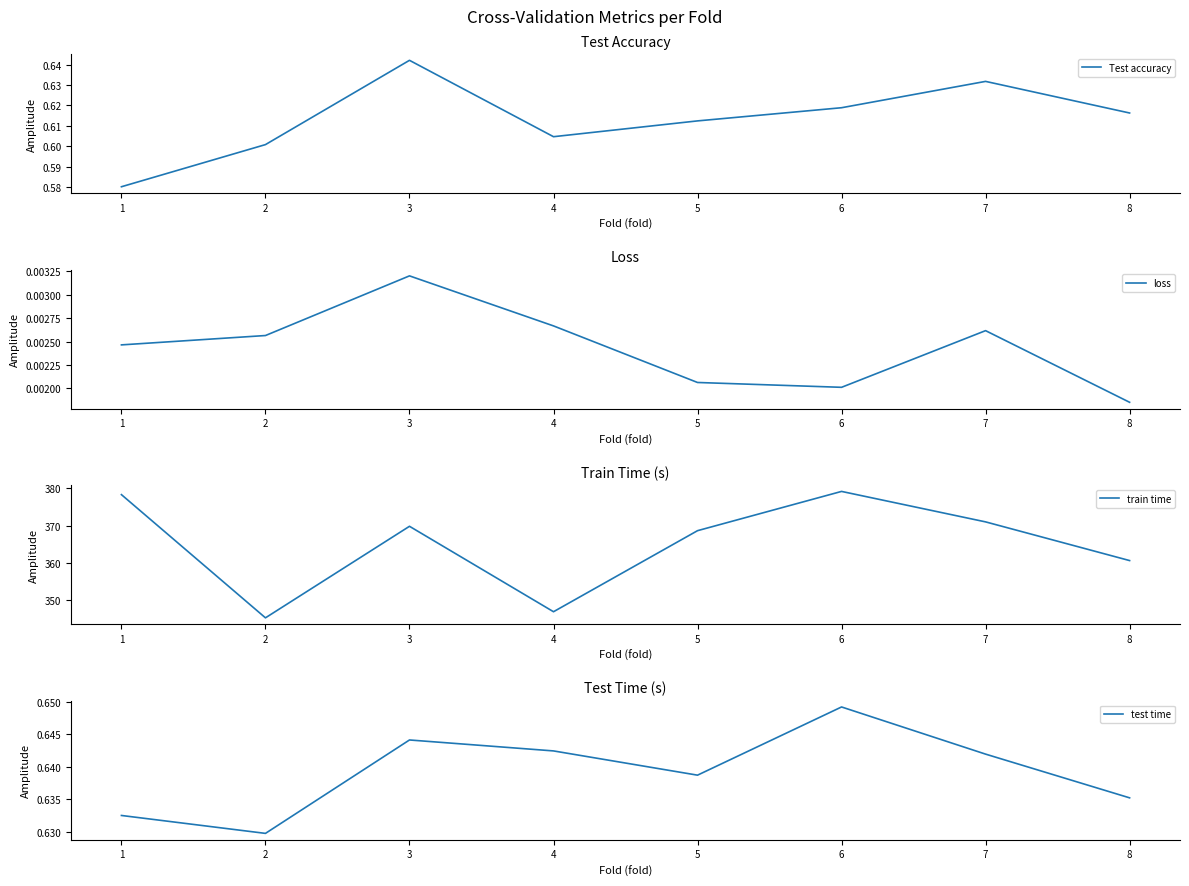

How many lines are shown in the chart?

4